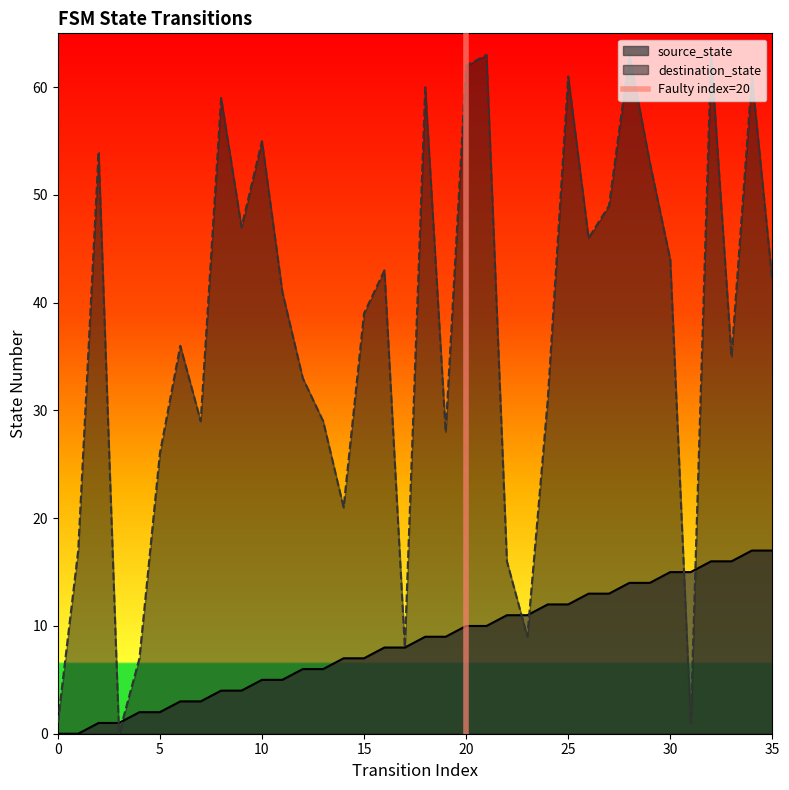

How many values are between 0 and 1?

2